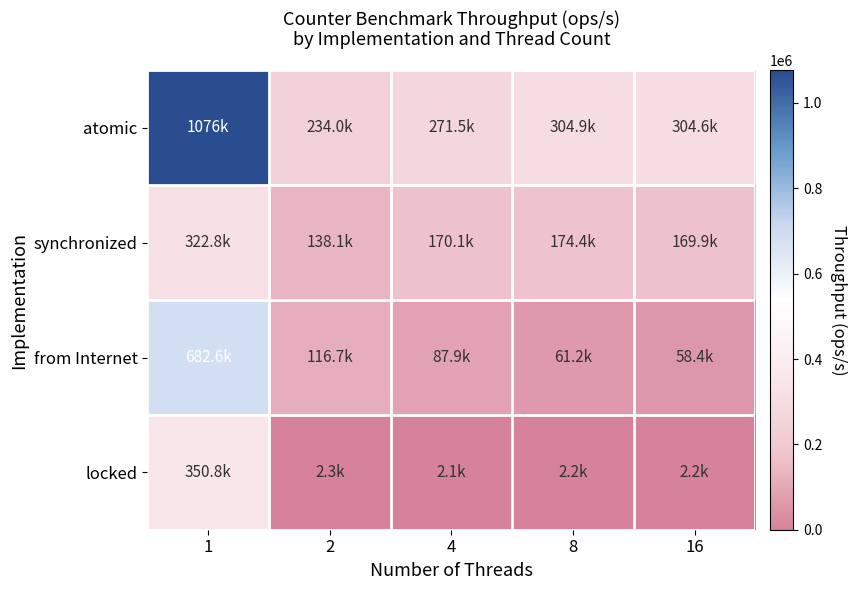

How many categories are shown in the chart?

5